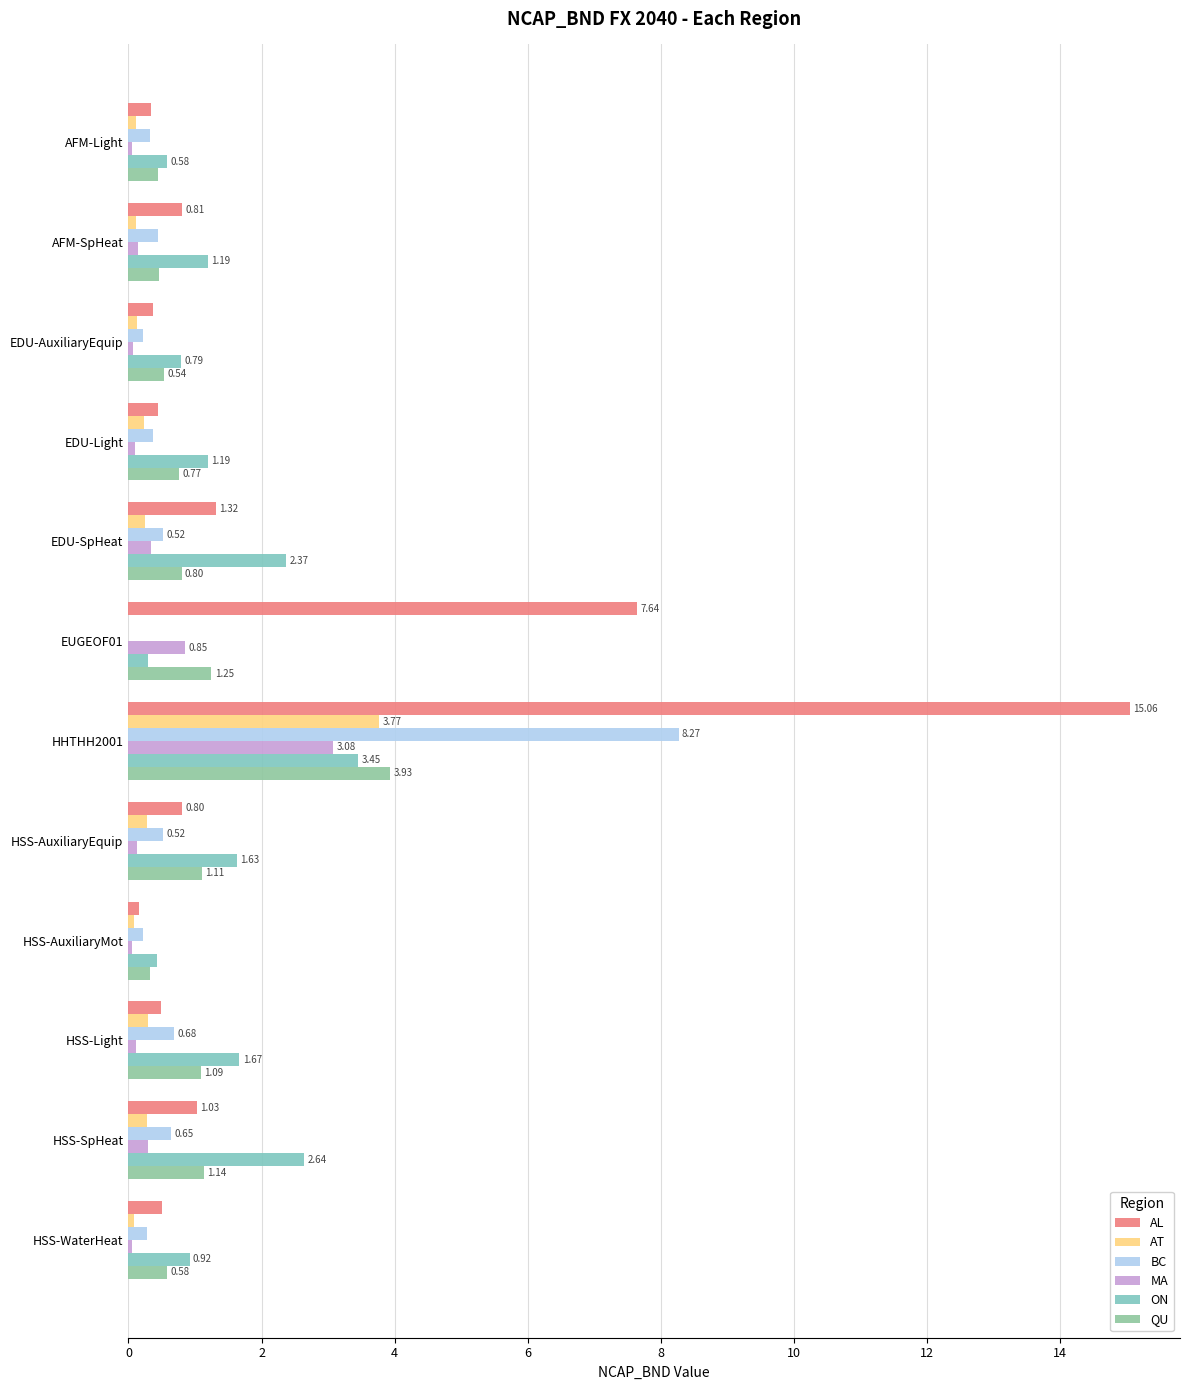

How many categories are shown in the chart?

12